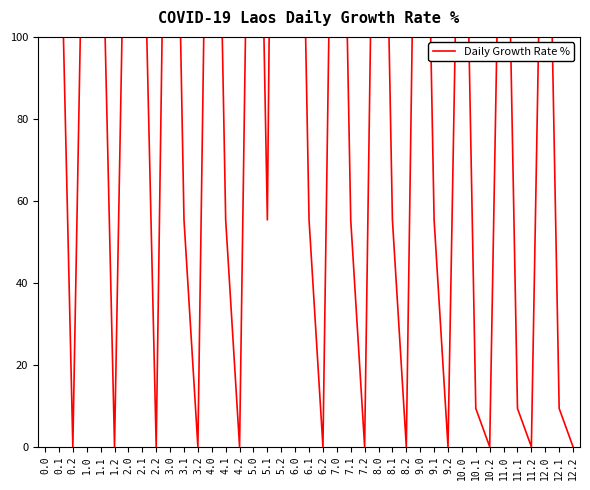

What is the average value?

103.9